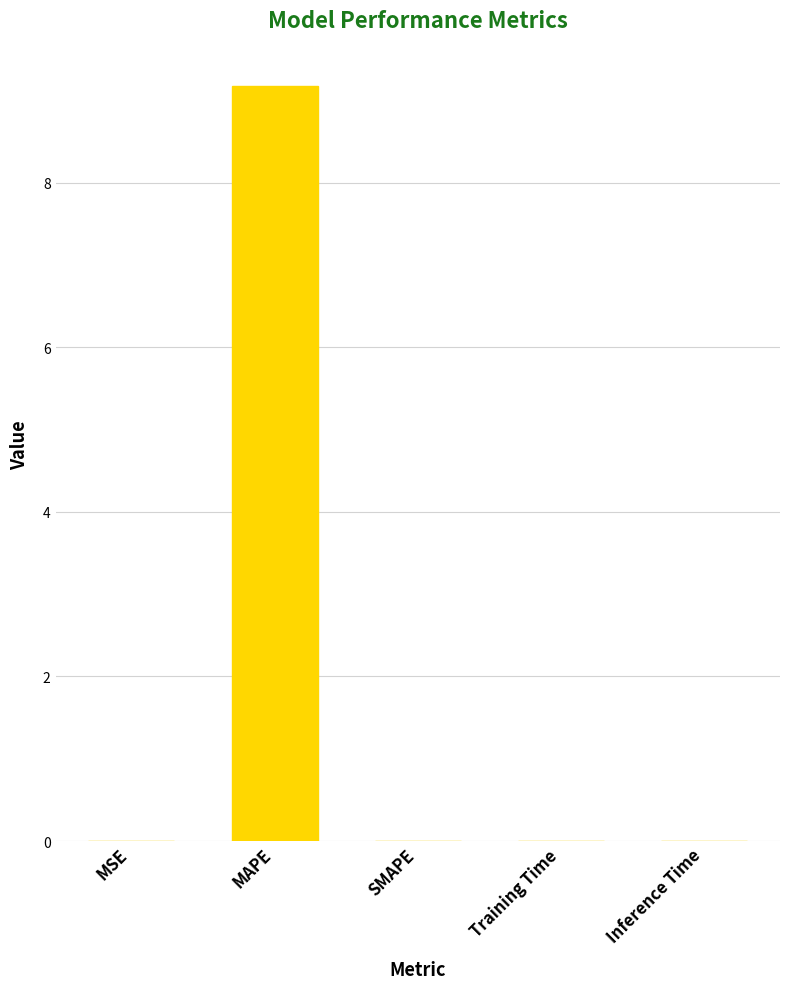

Is it true that the value at Inference Time is 0.0?

True